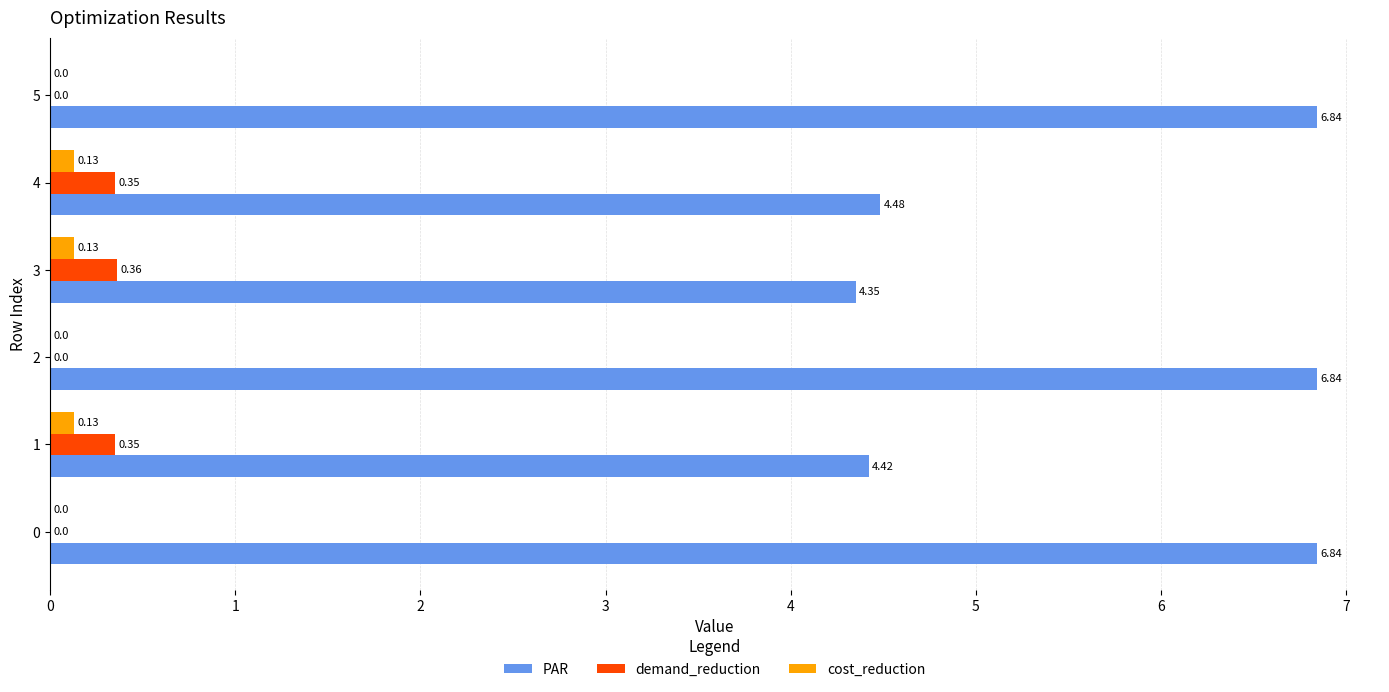

Which series changed the most between 2 and 4?

PAR